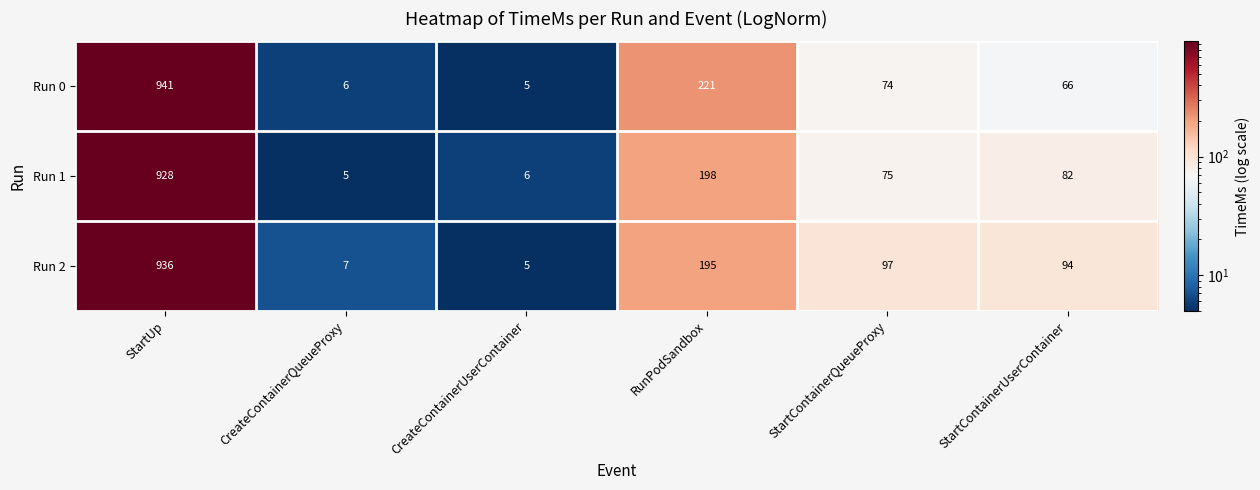

Reading left to right, what are all the values shown in this chart?

Run 0: StartUp=941	CreateContainerQueueProxy=6	CreateContainerUserContainer=5	RunPodSandbox=221	StartContainerQueueProxy=74	StartContainerUserContainer=66
Run 1: StartUp=928	CreateContainerQueueProxy=5	CreateContainerUserContainer=6	RunPodSandbox=198	StartContainerQueueProxy=75	StartContainerUserContainer=82
Run 2: StartUp=936	CreateContainerQueueProxy=7	CreateContainerUserContainer=5	RunPodSandbox=195	StartContainerQueueProxy=97	StartContainerUserContainer=94